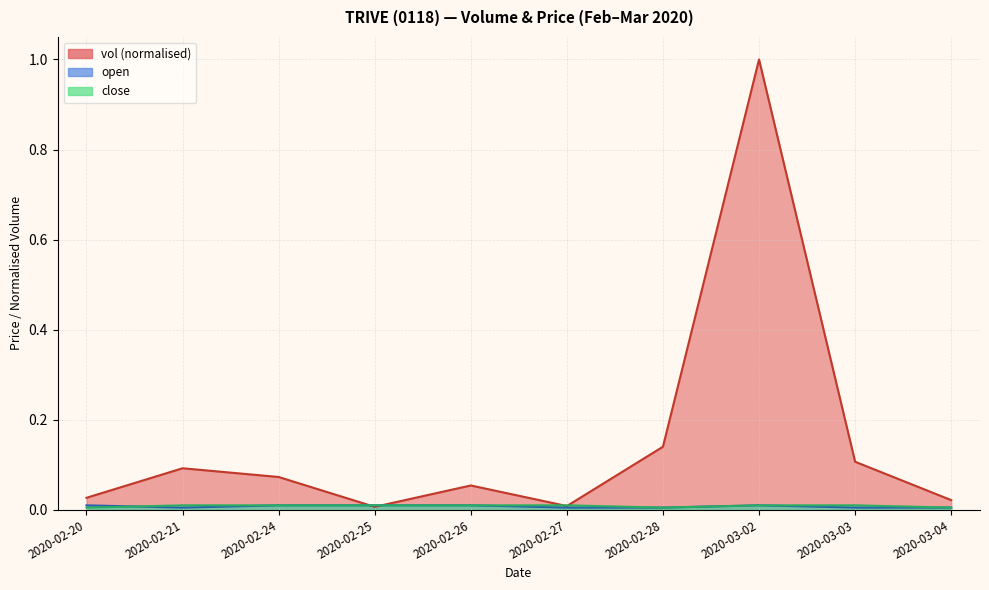

Reading left to right, list all the values displayed in this chart.

vol: 2020-02-20=0.0	2020-02-21=0.1	2020-02-24=0.1	2020-02-25=0.0	2020-02-26=0.1	2020-02-27=0.0	2020-02-28=0.1	2020-03-02=1.0	2020-03-03=0.1	2020-03-04=0.0
open: 2020-02-20=0.0	2020-02-21=0.0	2020-02-24=0.0	2020-02-25=0.0	2020-02-26=0.0	2020-02-27=0.0	2020-02-28=0.0	2020-03-02=0.0	2020-03-03=0.0	2020-03-04=0.0
close: 2020-02-20=0.0	2020-02-21=0.0	2020-02-24=0.0	2020-02-25=0.0	2020-02-26=0.0	2020-02-27=0.0	2020-02-28=0.0	2020-03-02=0.0	2020-03-03=0.0	2020-03-04=0.0